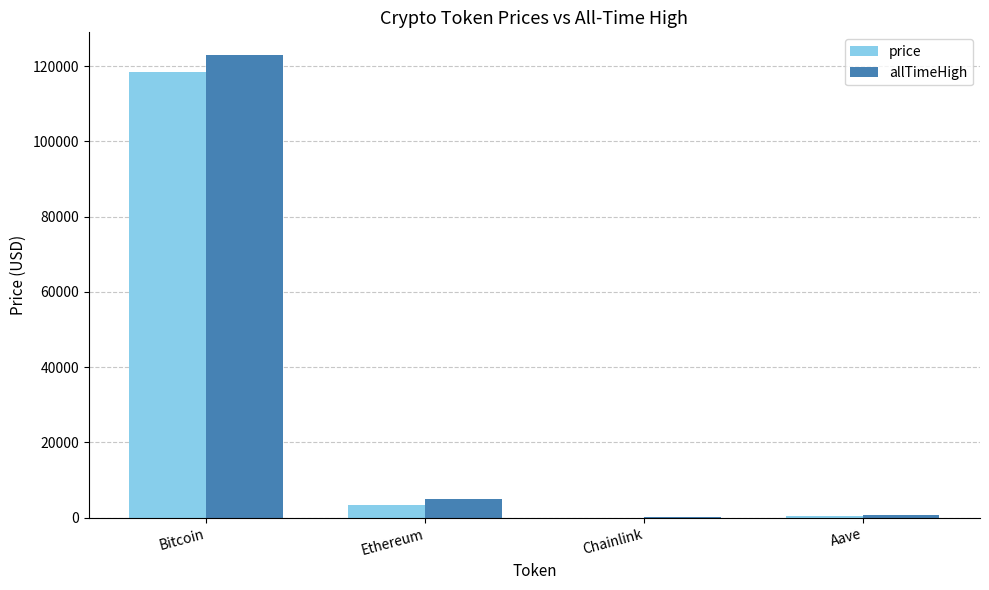

Where does the allTimeHigh series first go above 4878?

Bitcoin